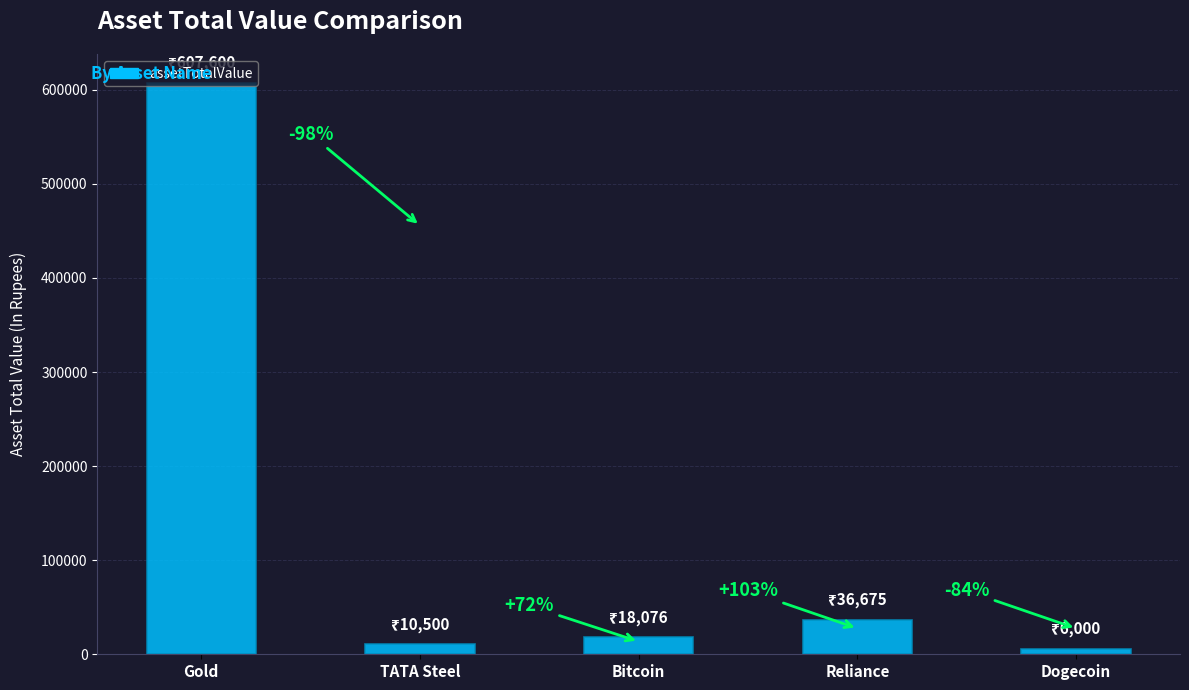

The chart shows a value of 9737 at Dogecoin. True or false?

False